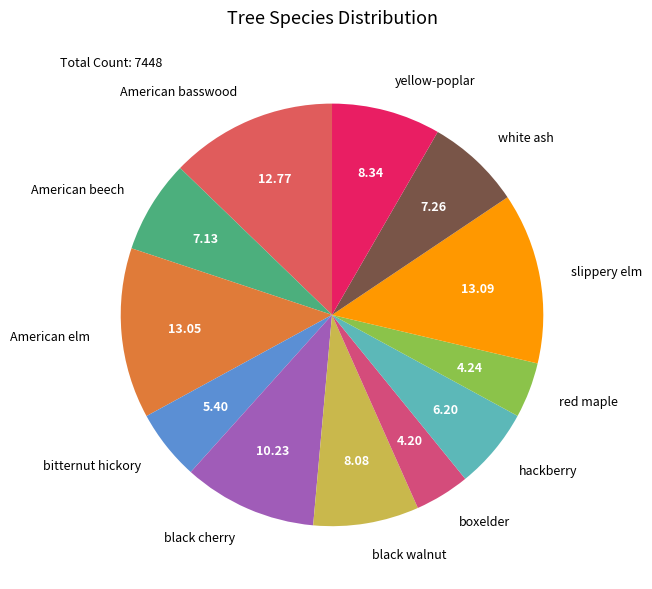

Is the sum of American basswood and red maple greater than half?

No